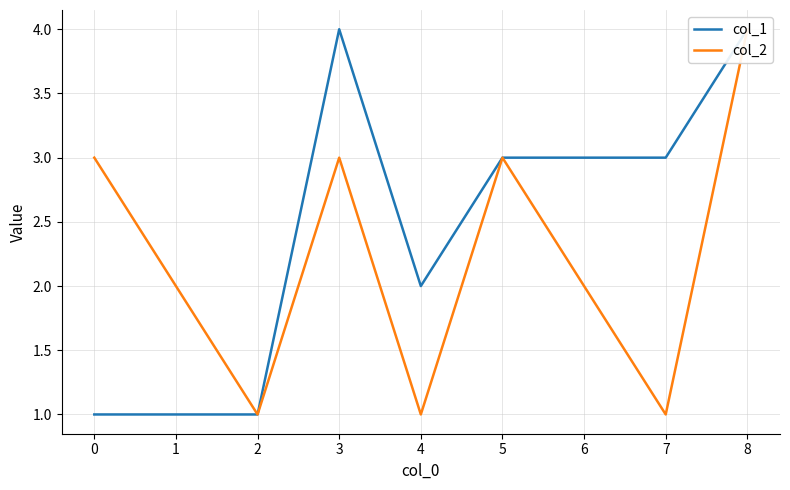

Is it true that col_1 equals 2 at 7?

False